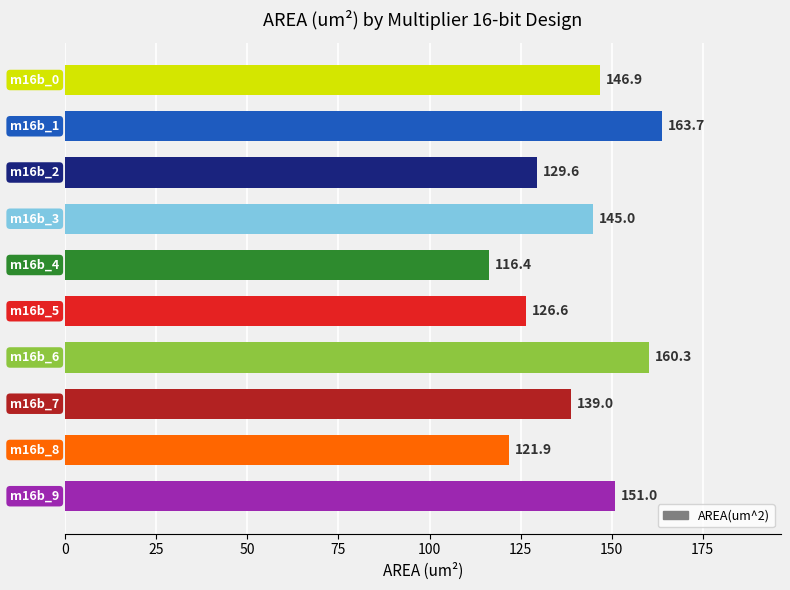

What is the value of the 8th bar from the top?

139.0